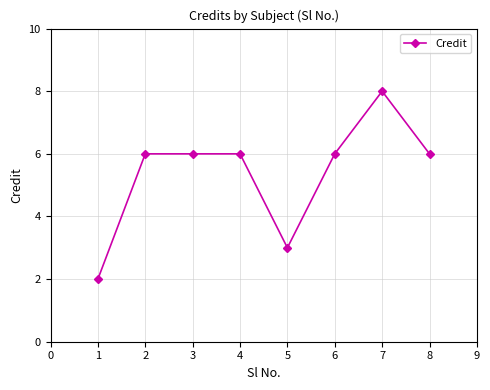

What is the average value?

5